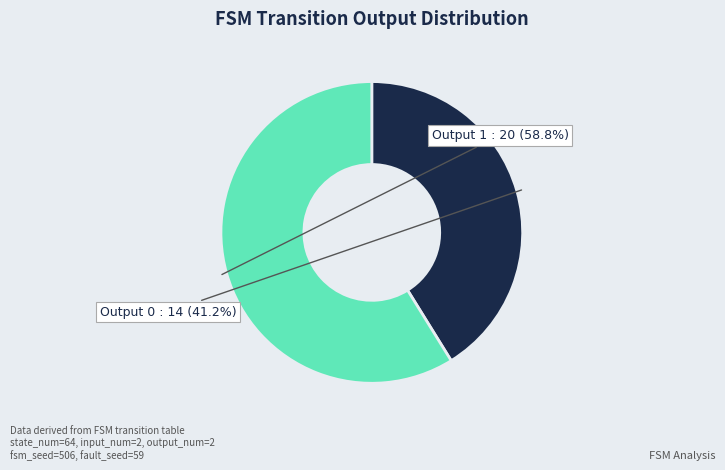

Is there any slice that represents more than half of the pie?

Yes